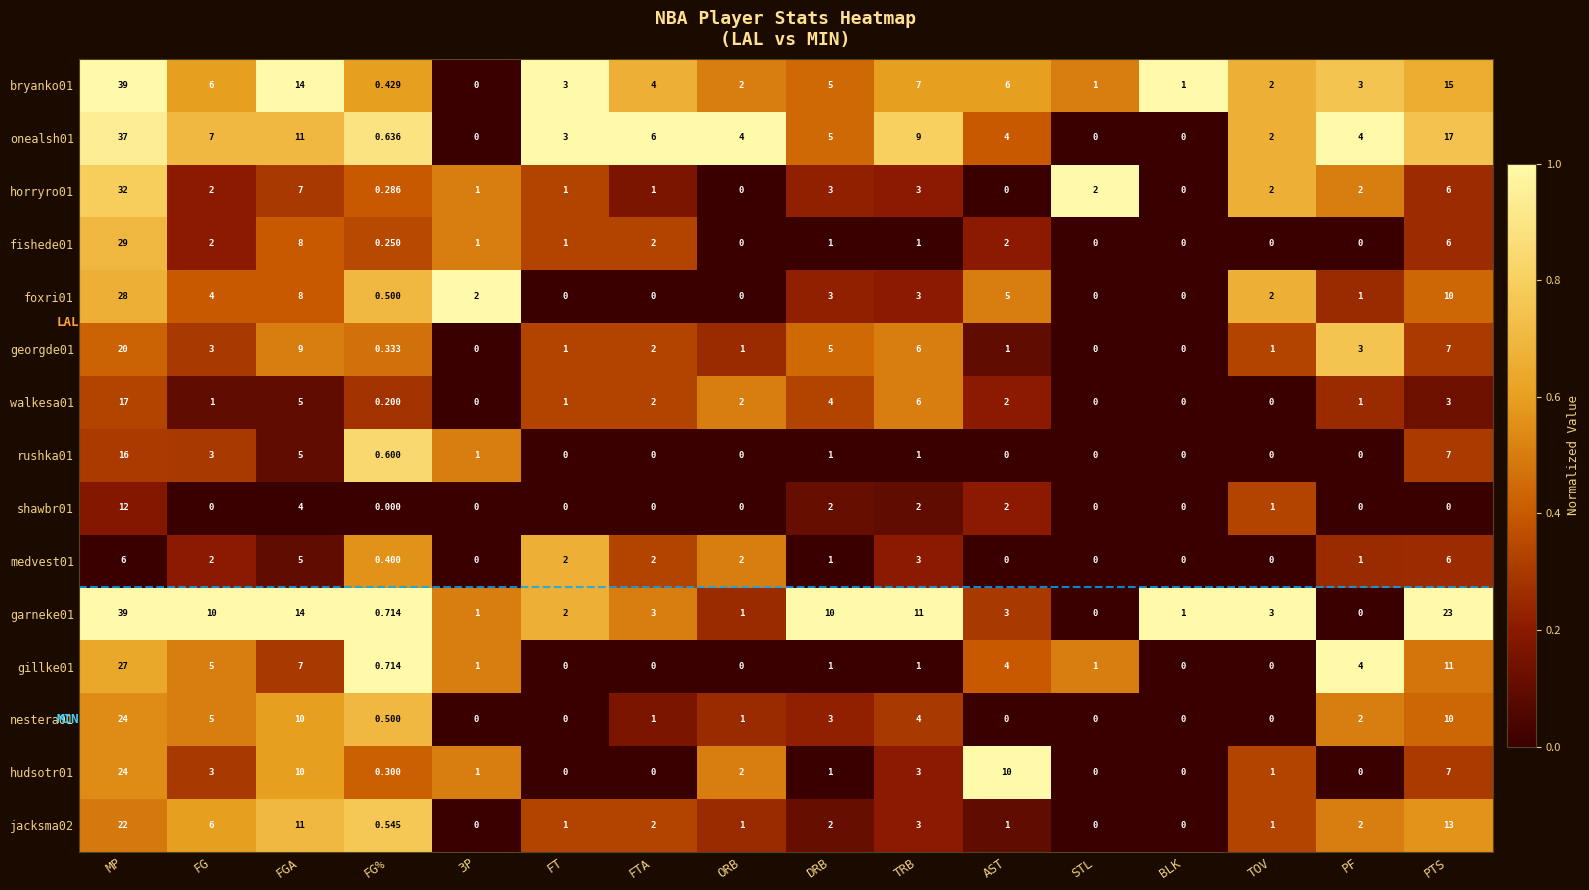

Is the value of georgde01 at FG% greater than the value of jacksma02 at PTS?

No